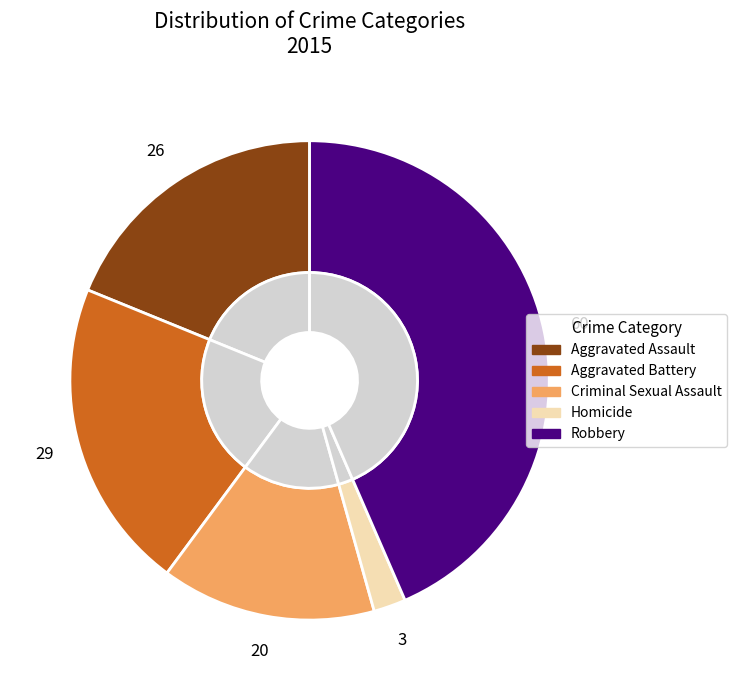

Which category has the biggest portion of the pie?

Robbery